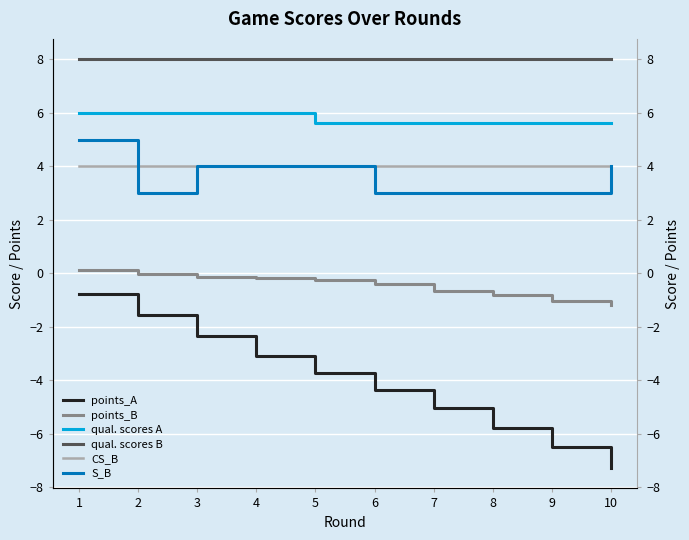

Which has a higher value, 7 or 8?

7